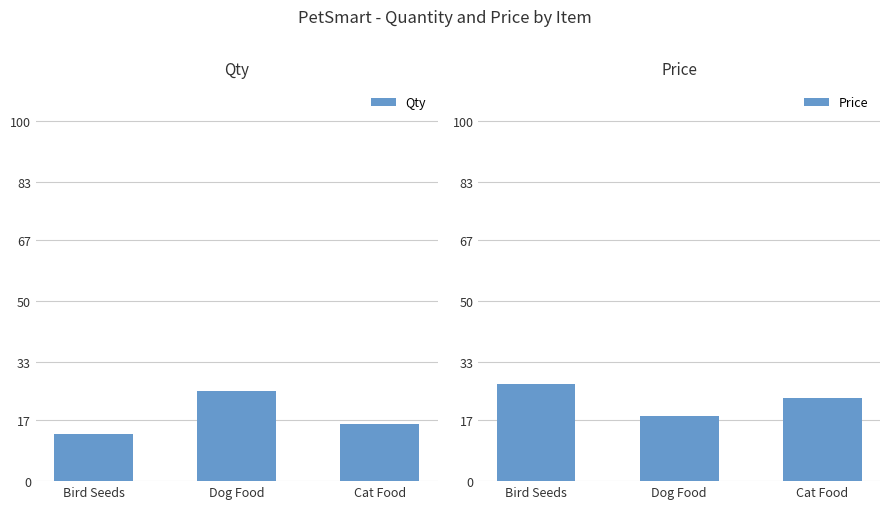

What is the total value across all series at Cat Food?

39